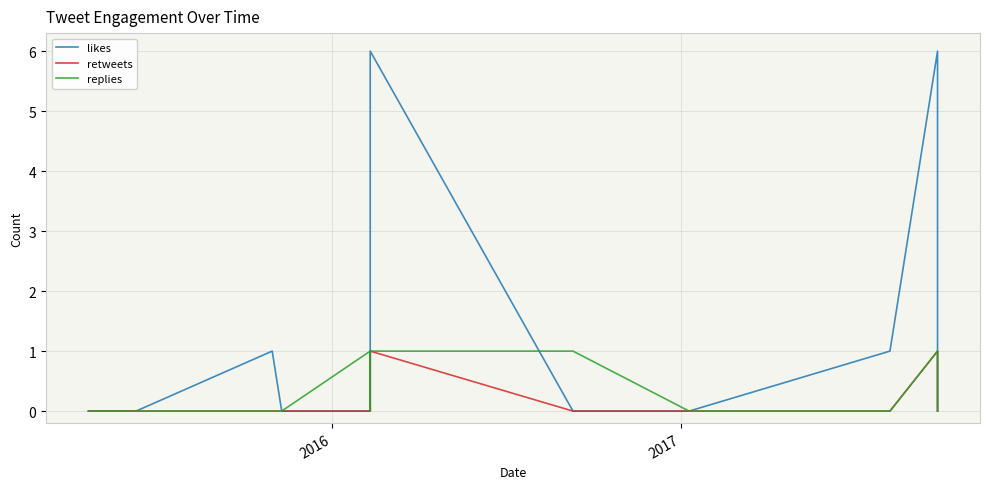

Which series has the largest total across all categories?

likes